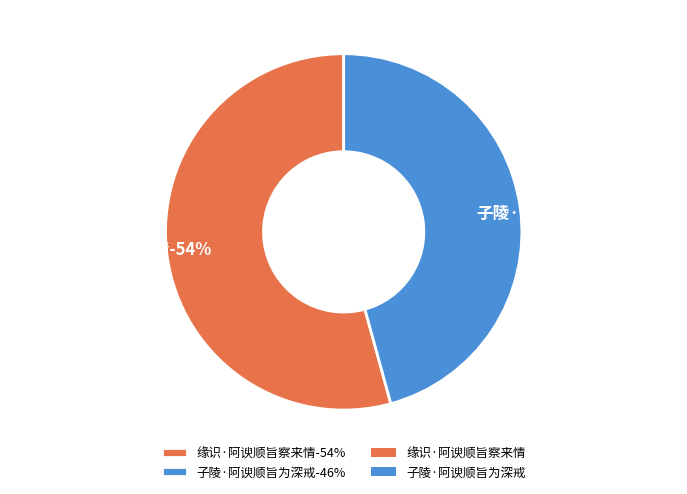

To the nearest percent, what is the combined percentage of 子陵·阿谀顺旨为深戒 and 缘识·阿谀顺旨察来情?

100%